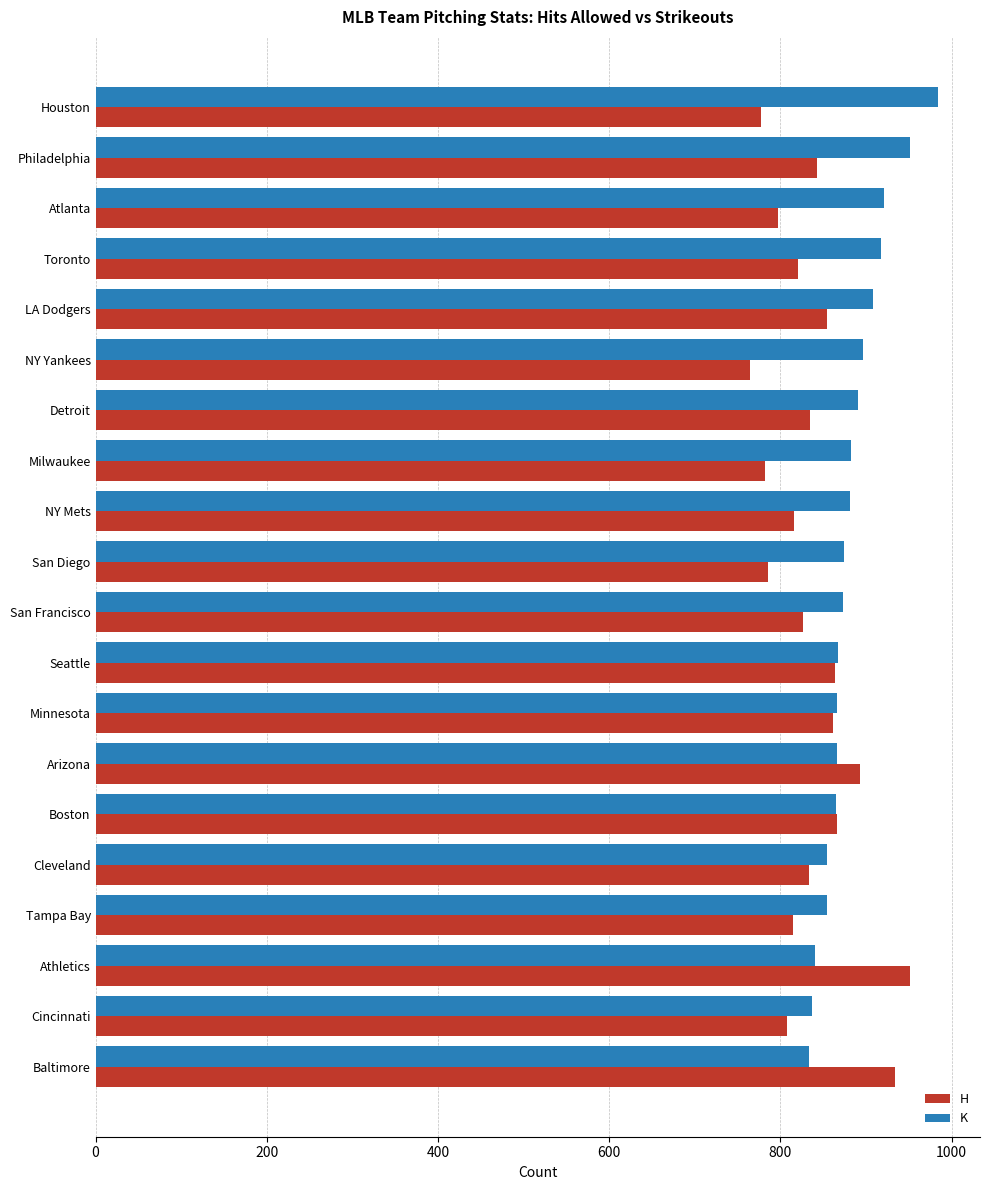

Rank the series at Milwaukee from highest to lowest value.

K, H